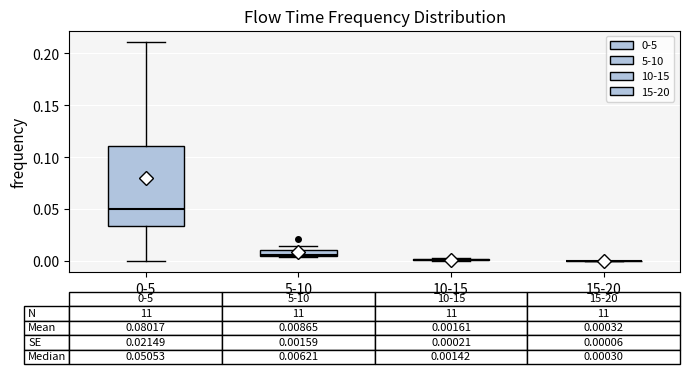

Which box is the tallest, from its lower edge to its upper edge?

0-5